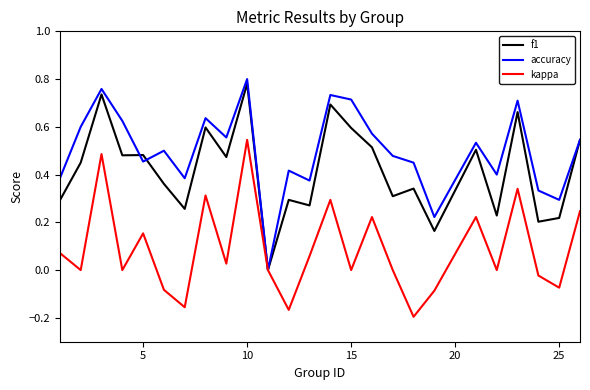

Which series has the largest range (max minus min)?

accuracy